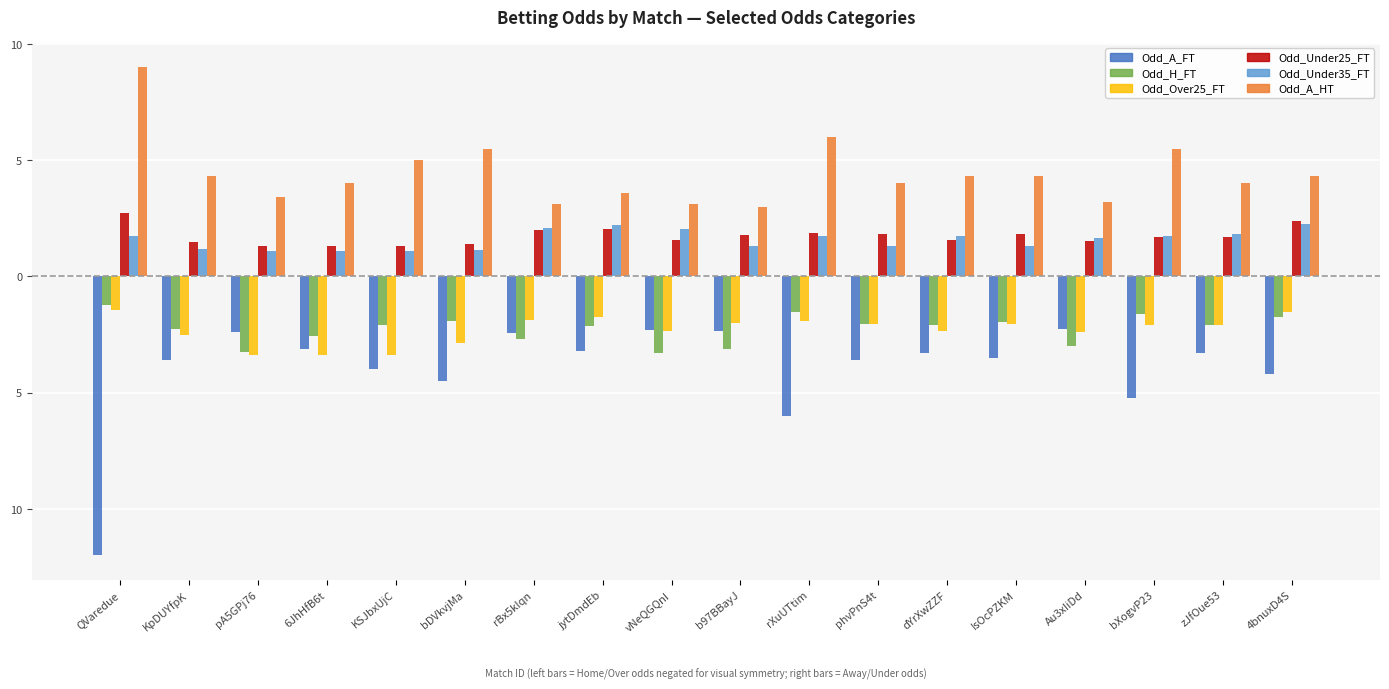

Which series changed the most between 6JhHfB6t and bDVkvjMa?

Odd_A_HT